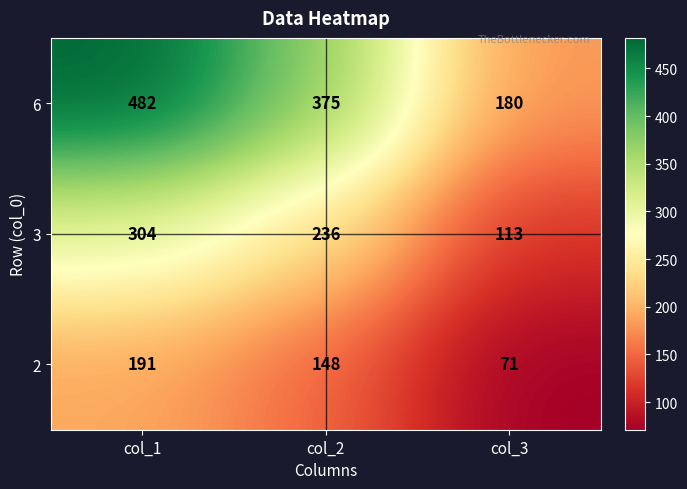

Reading left to right, extract all data points from this chart.

6: col_1=482	col_2=375	col_3=180
3: col_1=304	col_2=236	col_3=113
2: col_1=191	col_2=148	col_3=71